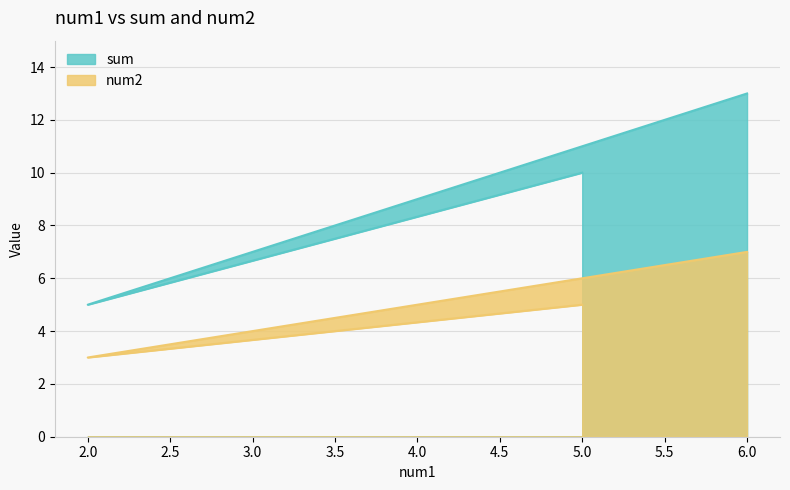

The sum series shows 5 at 2. True or false?

True